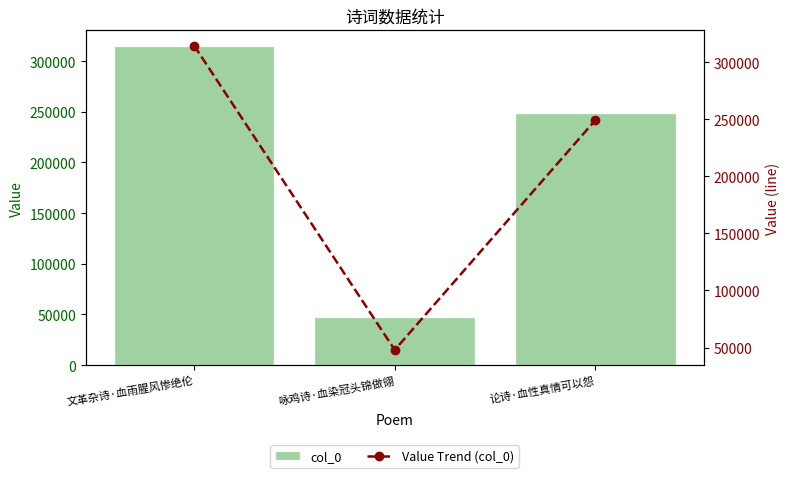

At how many categories does at least one series exceed 105056?

2